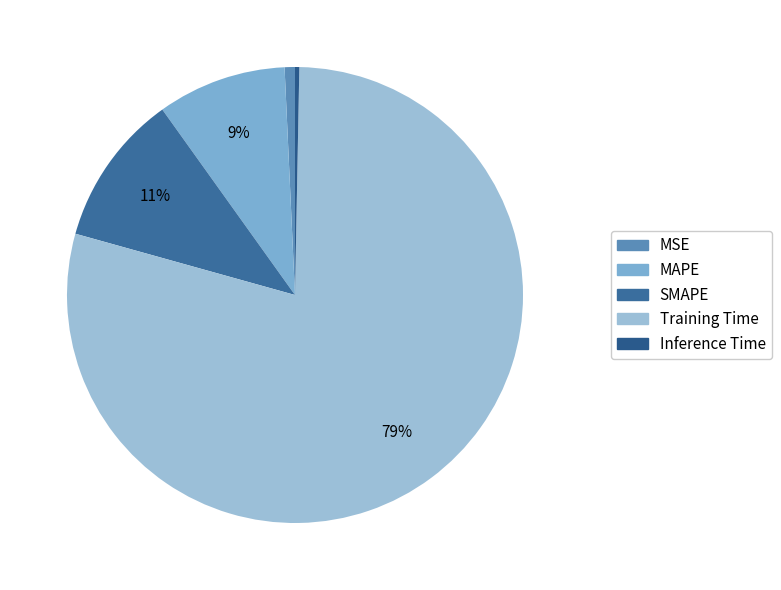

What percentage is the SMAPE slice, to the nearest percent?

11%